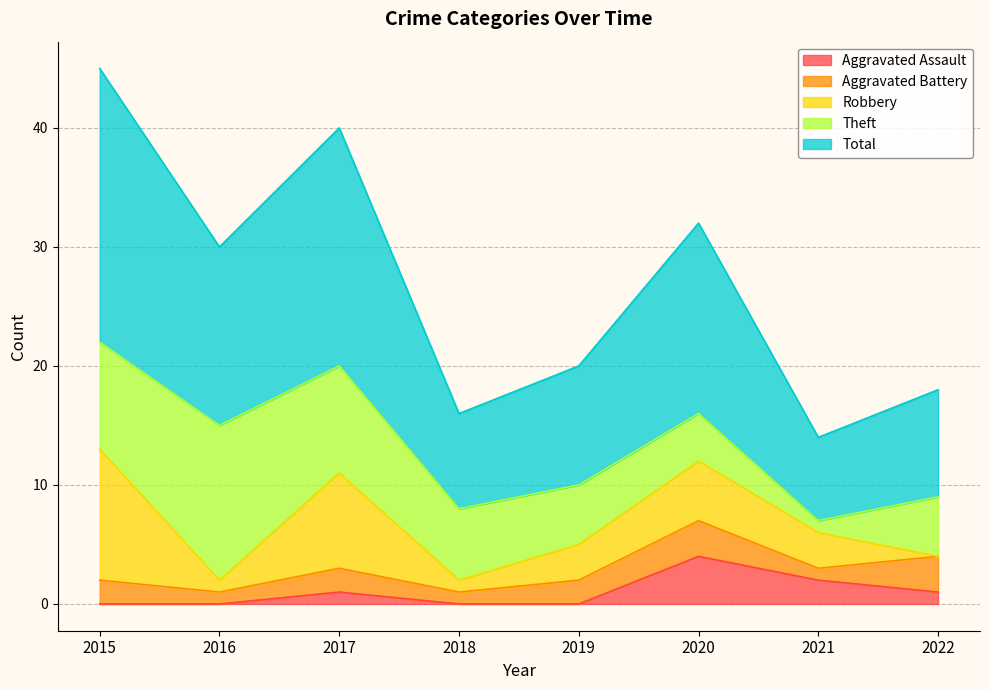

True or false: Aggravated Battery and Aggravated Assault intersect in this chart.

True